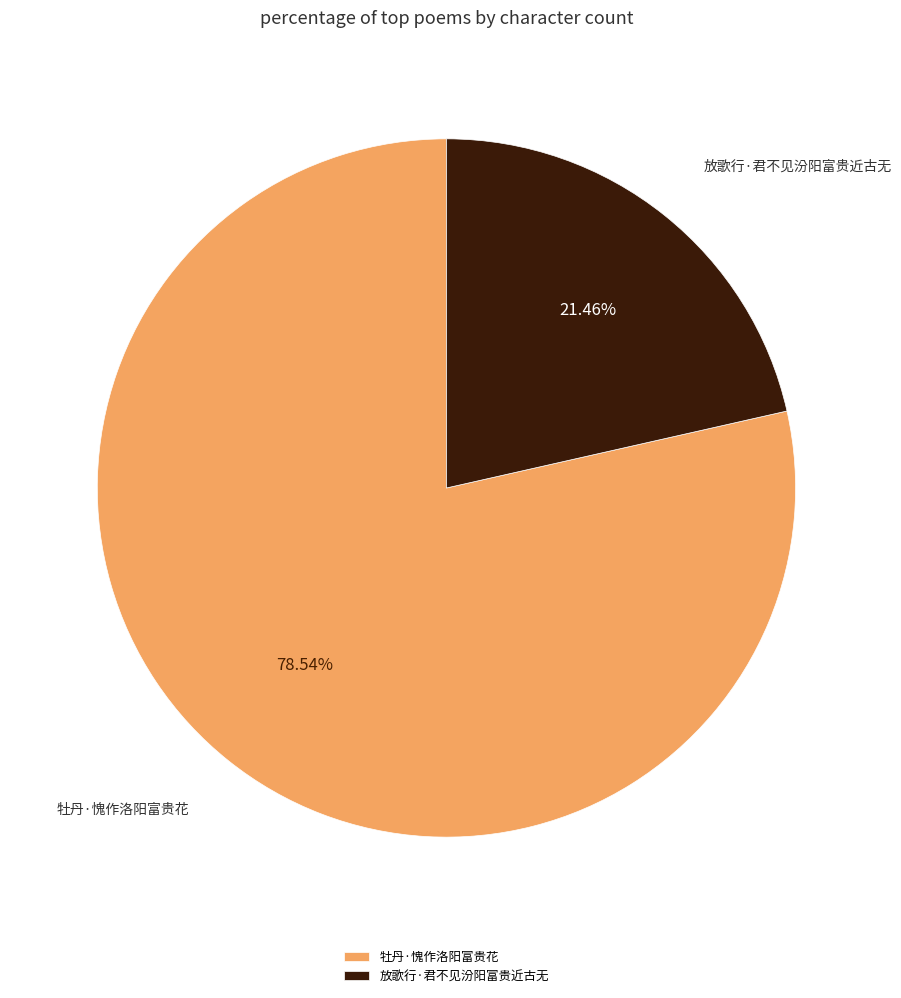

Do 牡丹·愧作洛阳富贵花 and 放歌行·君不见汾阳富贵近古无 together represent more than half of the pie?

Yes